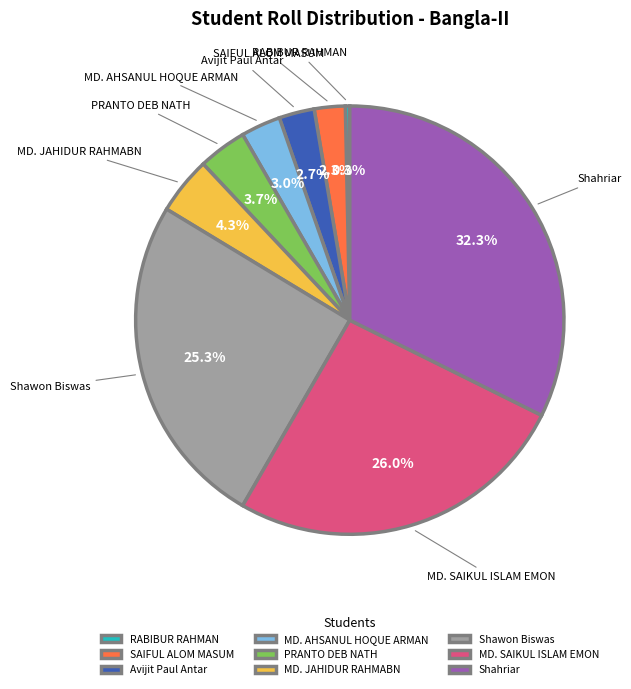

Which has a higher value, MD. SAIKUL ISLAM EMON or Avijit Paul Antar?

MD. SAIKUL ISLAM EMON